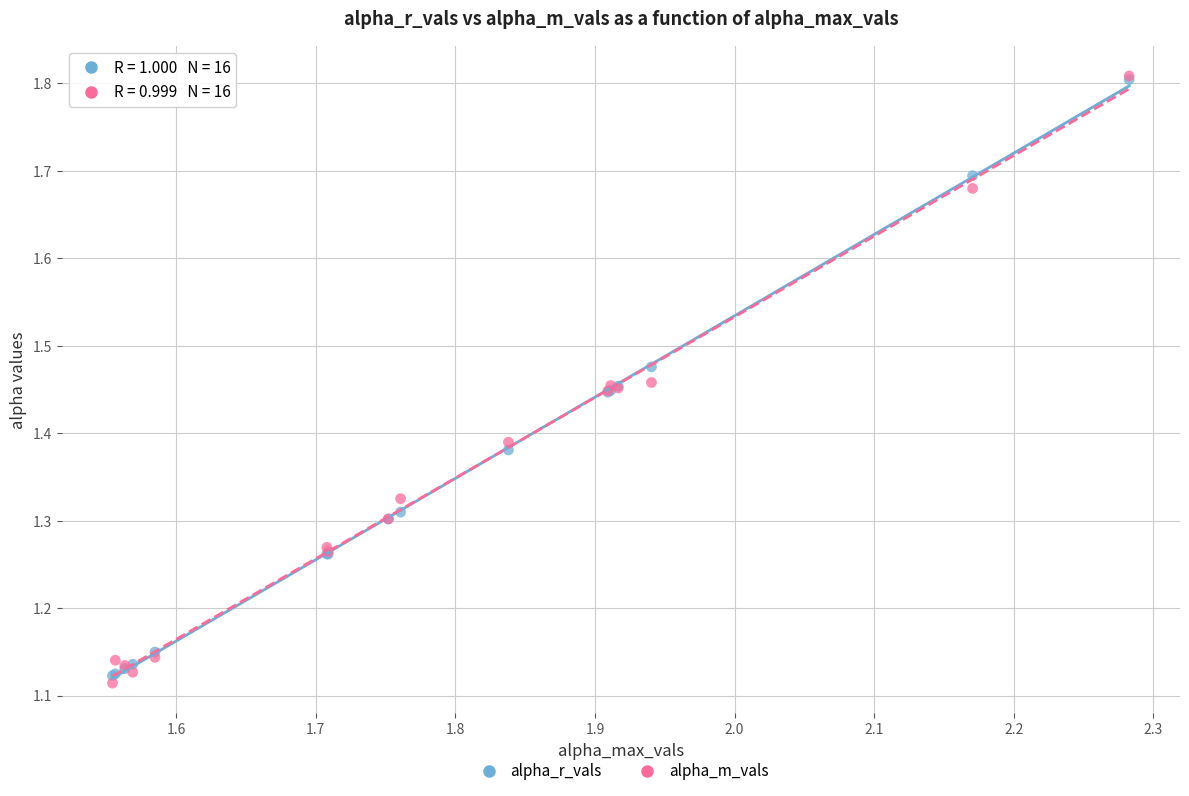

Which series has the largest Y range (max minus min)?

alpha_m_vals